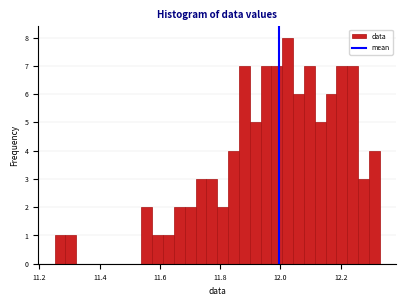

Around what value on the x-axis is the tallest bar? Give the approximate position of its centre, as read against the axis.

12.02